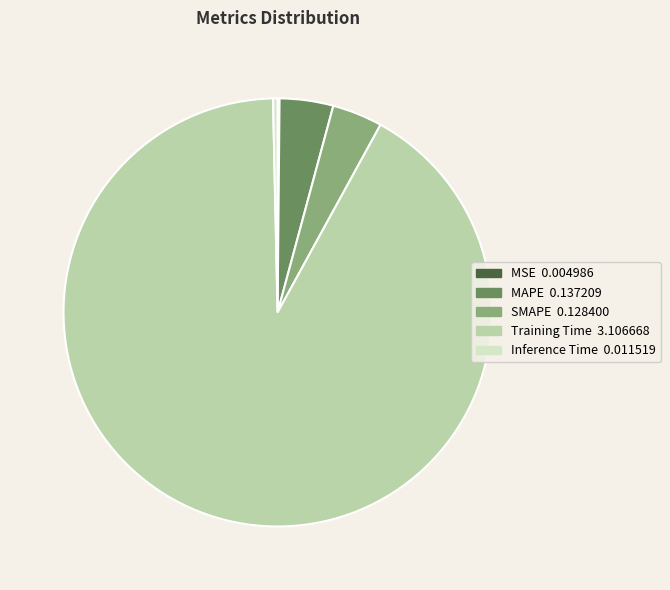

Which slice represents more than half of the pie?

Training Time